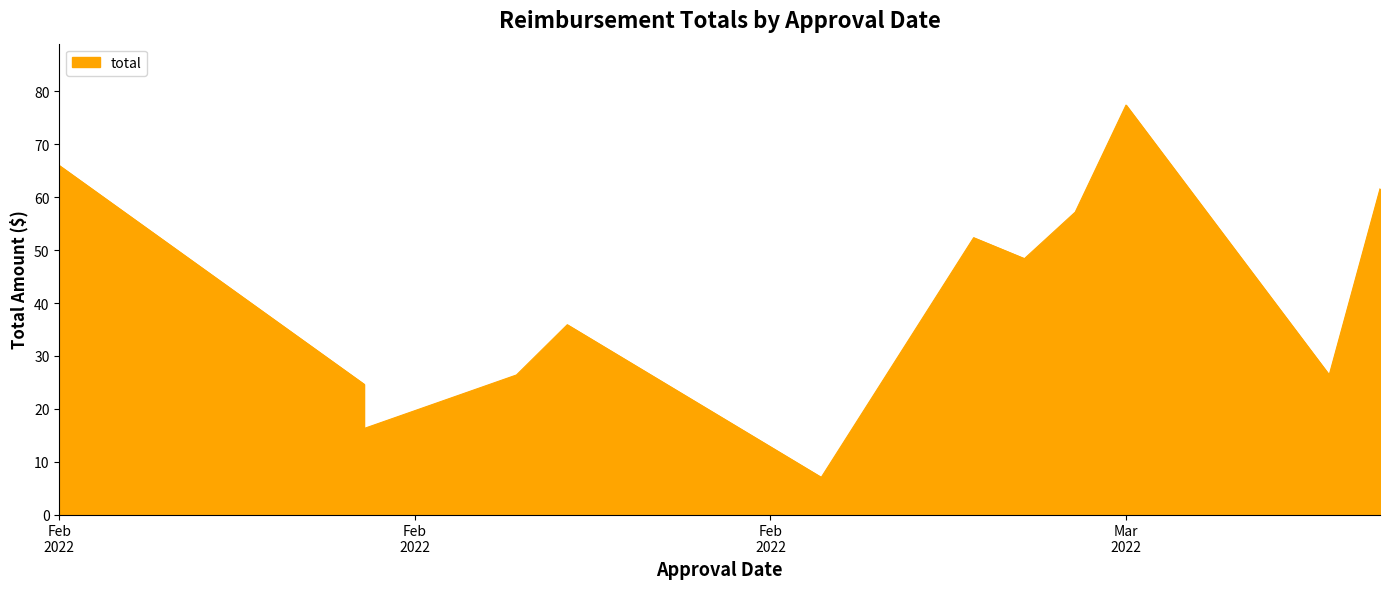

How many points are lower than both their immediate neighbors (excluding endpoints)?

4